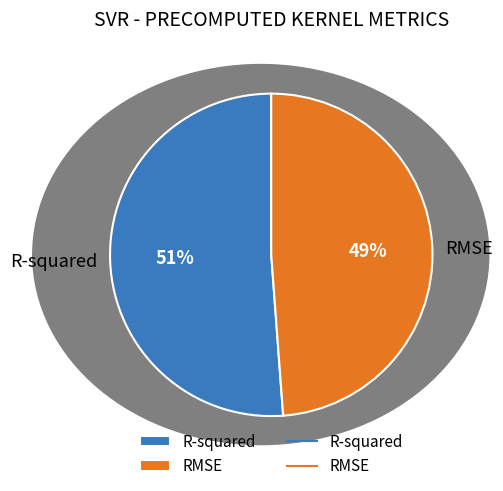

Combined, what portion of the pie is R-squared and RMSE?

100.0%